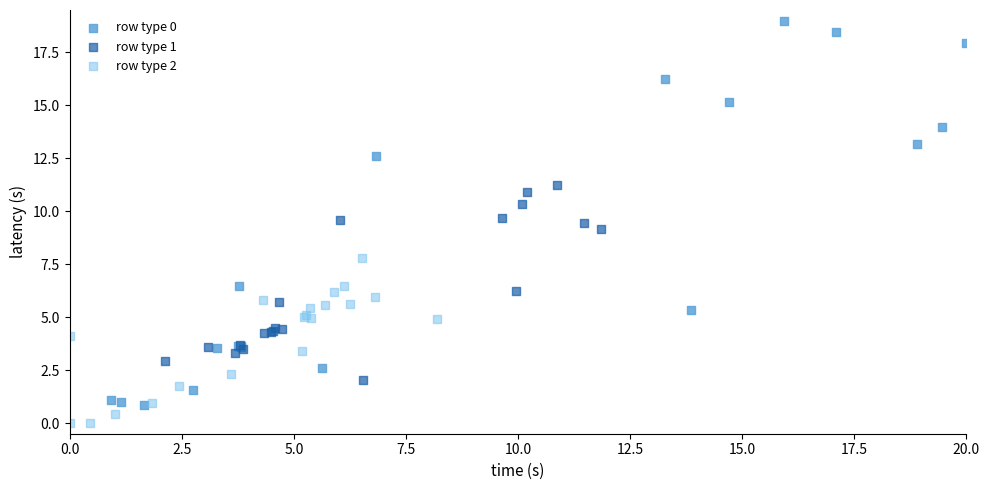

Which series reaches the minimum Y coordinate?

row type 2